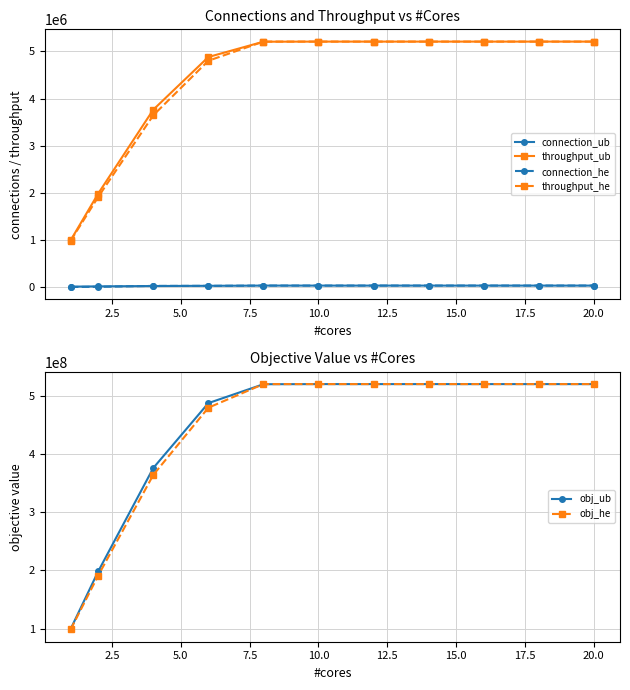

True or false: throughput_ub and obj_he cross at least once.

False